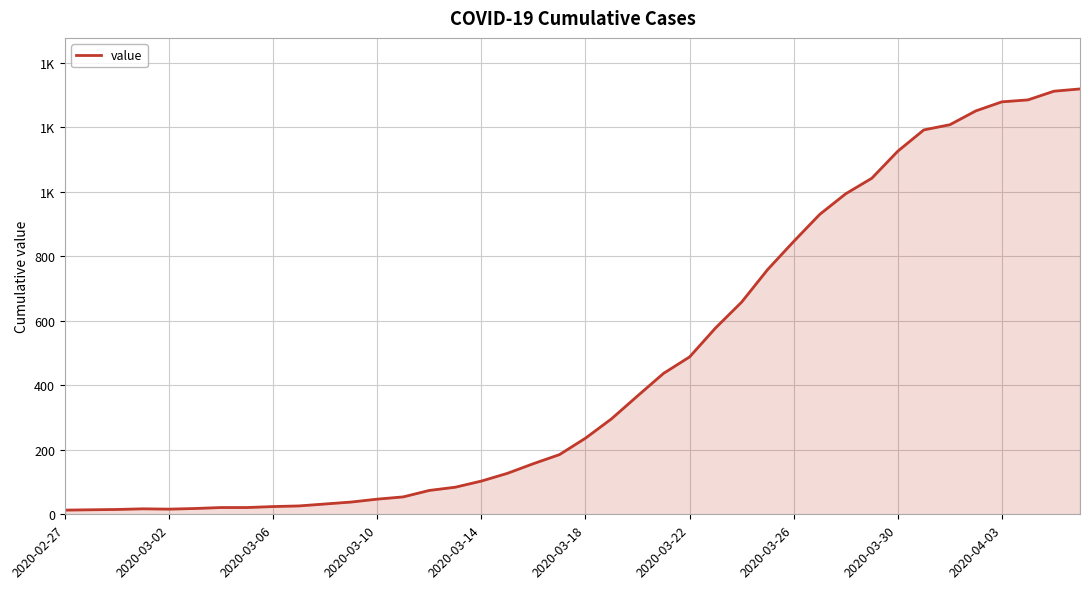

Reading left to right, what are all the values shown in this chart?

13	14	15	17	16	18	21	21	24	26	32	38	47	54	74	84	103	127	157	185	236	296	367	437	488	578	658	759	846	930	994	1042	1126	1192	1208	1251	1279	1285	1312	1319